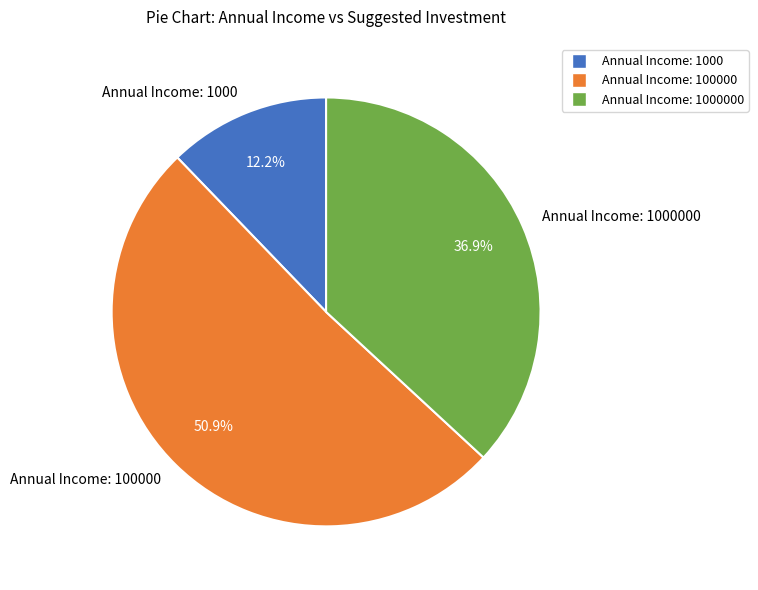

Between Annual Income: 1000000 and Annual Income: 1000, which is larger?

Annual Income: 1000000